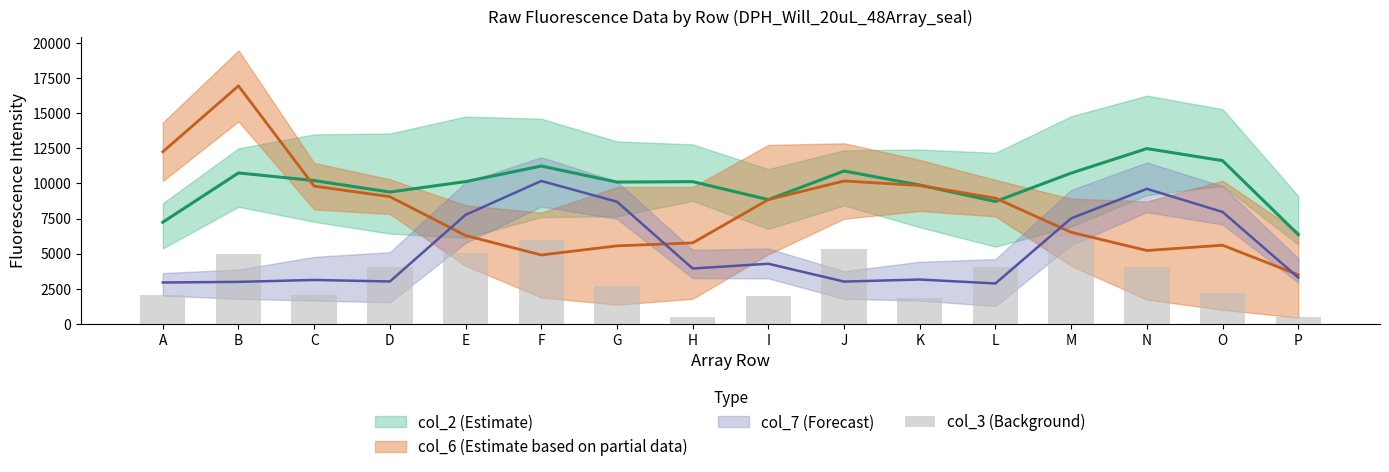

The value at I is 1992.5. True or false?

True